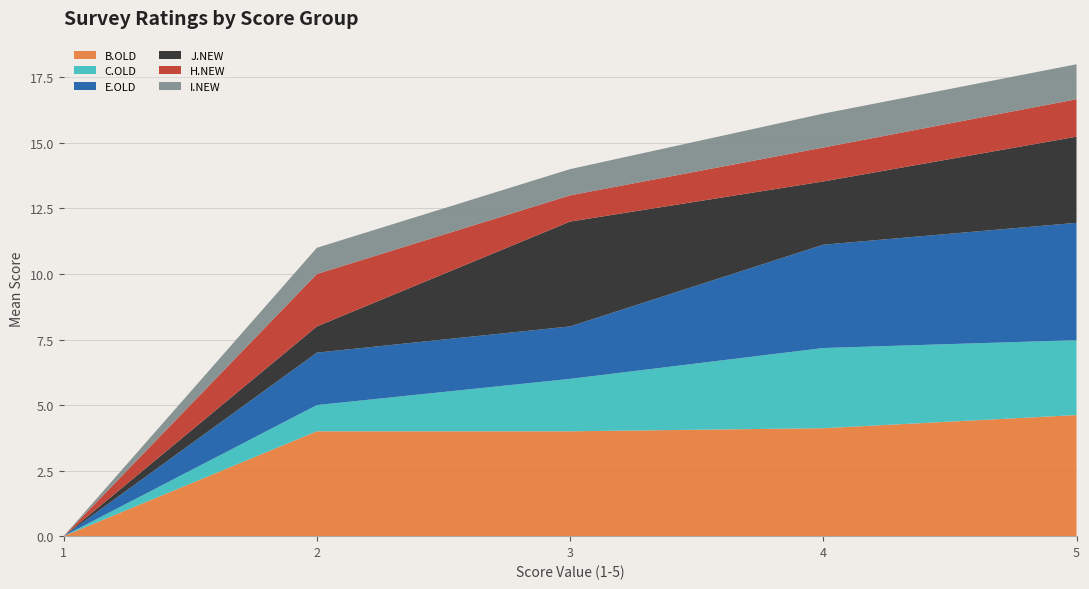

What is the total value across all series at 5?

18.0